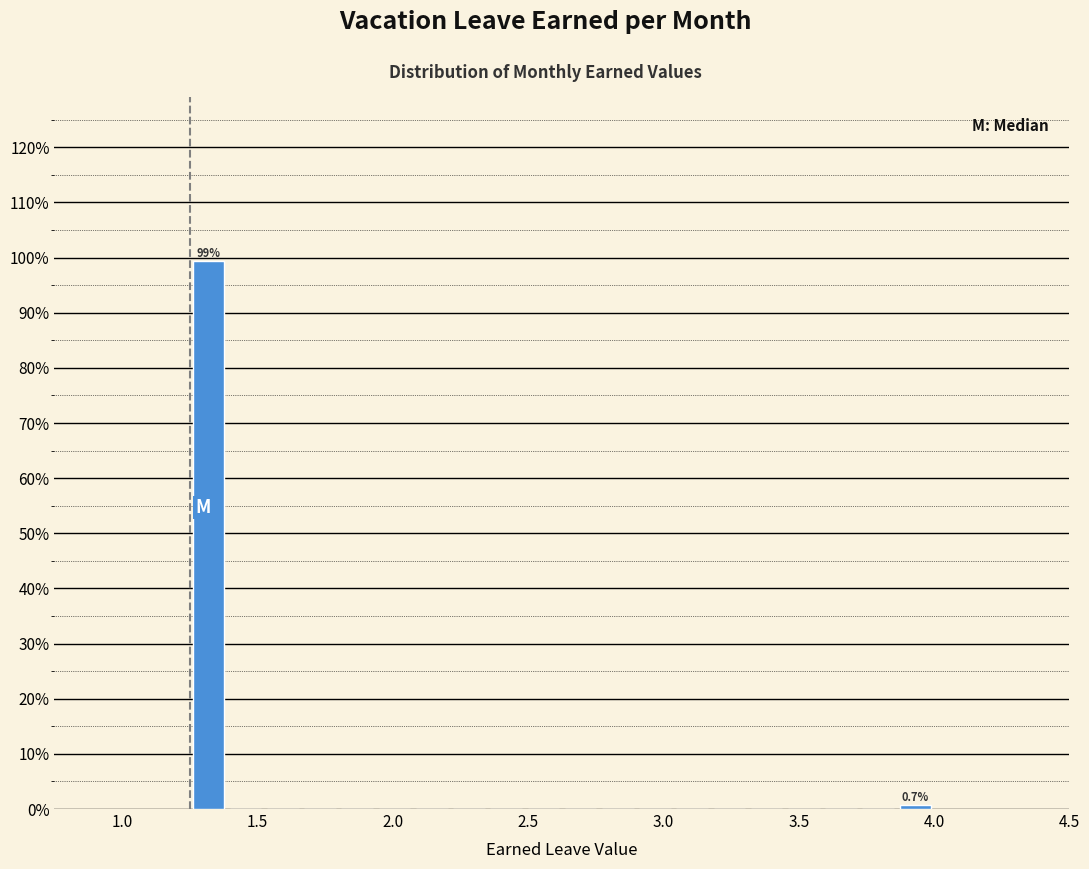

Read against the x-axis, roughly where is the centre of the tallest bar?

1.30